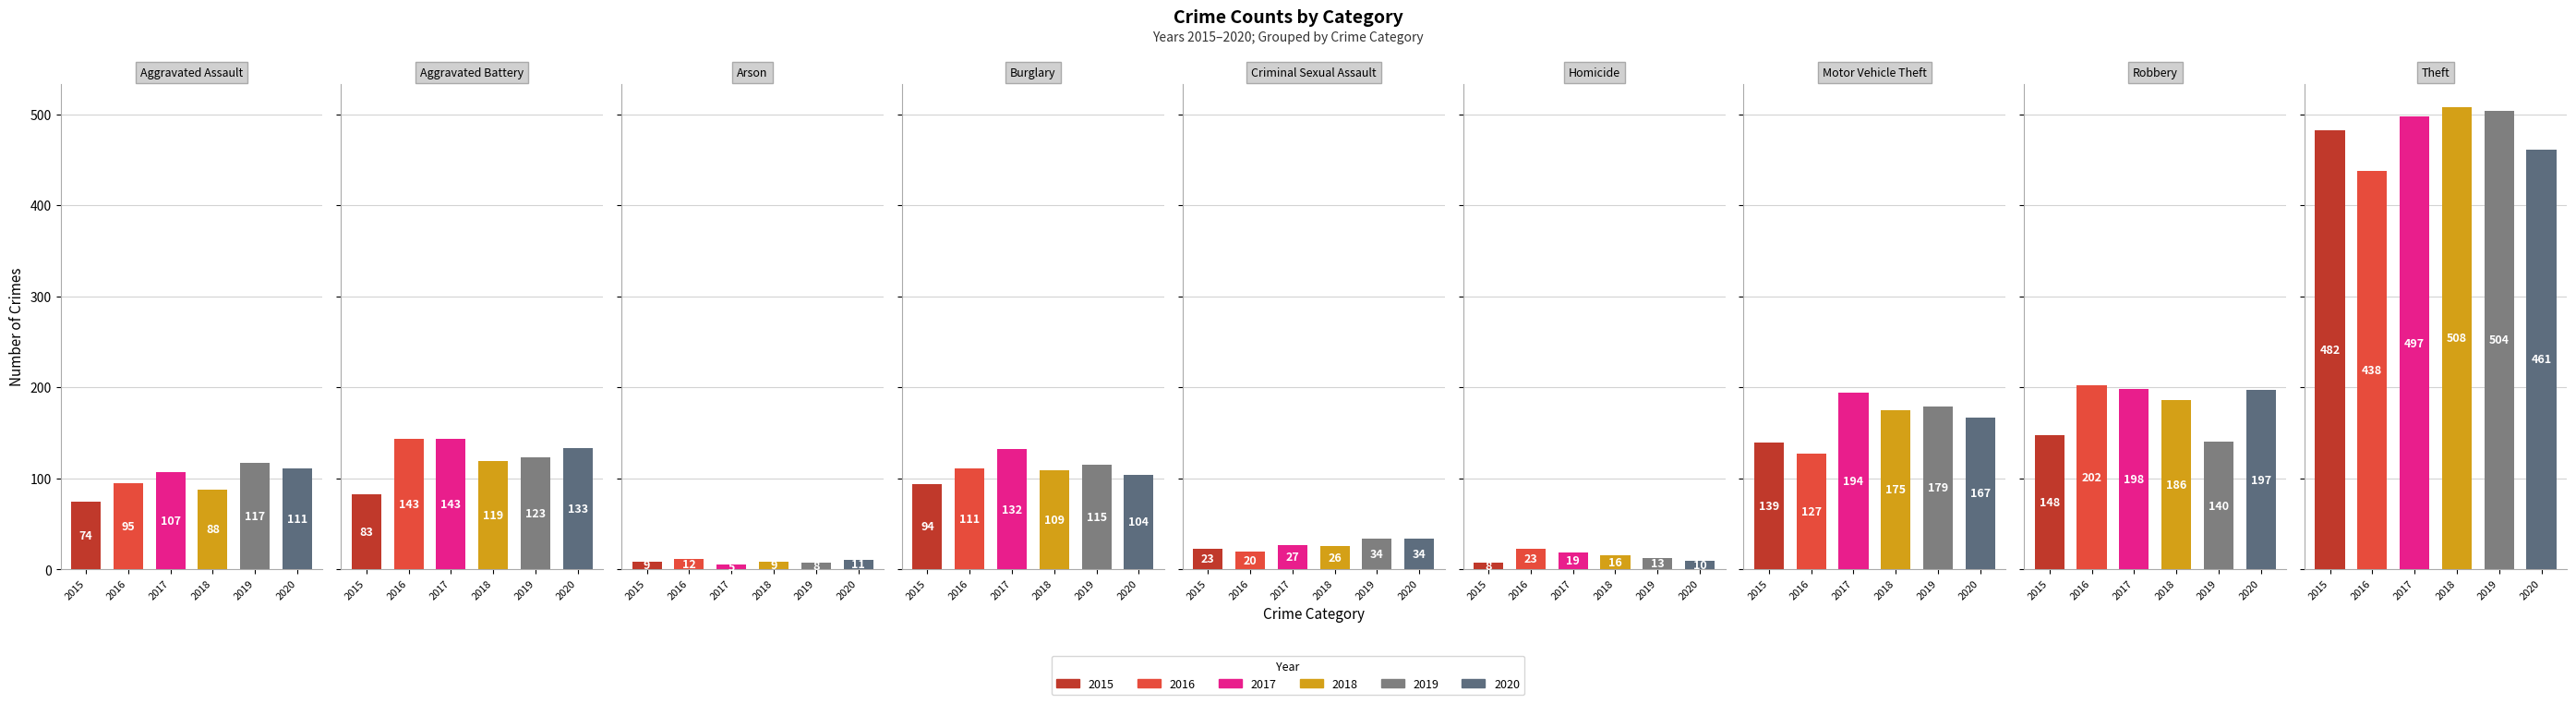

What is the value of the 2017 bar at the 1st from the left?

107